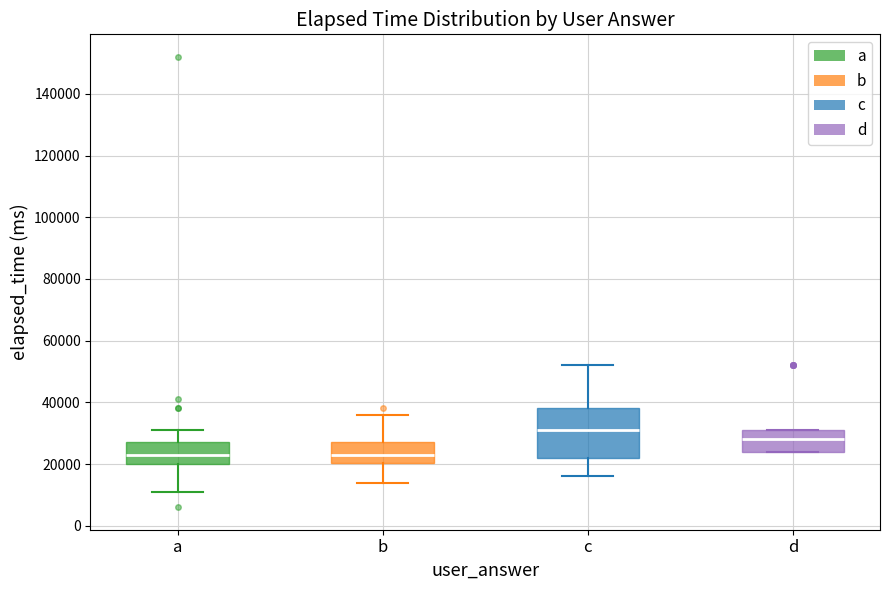

Reading left to right, transcribe this box plot: for each box, give where its median line is, the range the box spans, and where its two whiskers end, as read against the y-axis. The values are not printed on the chart, so give them approximately, as read against the axis.

a: median 24000, box 20000 to 28000, whiskers 12000 to 32000
b: median 24000, box 20000 to 28000, whiskers 14000 to 36000
c: median 32000, box 22000 to 38000, whiskers 16000 to 52000
d: median 28000, box 24000 to 32000, whiskers 24000 to 32000